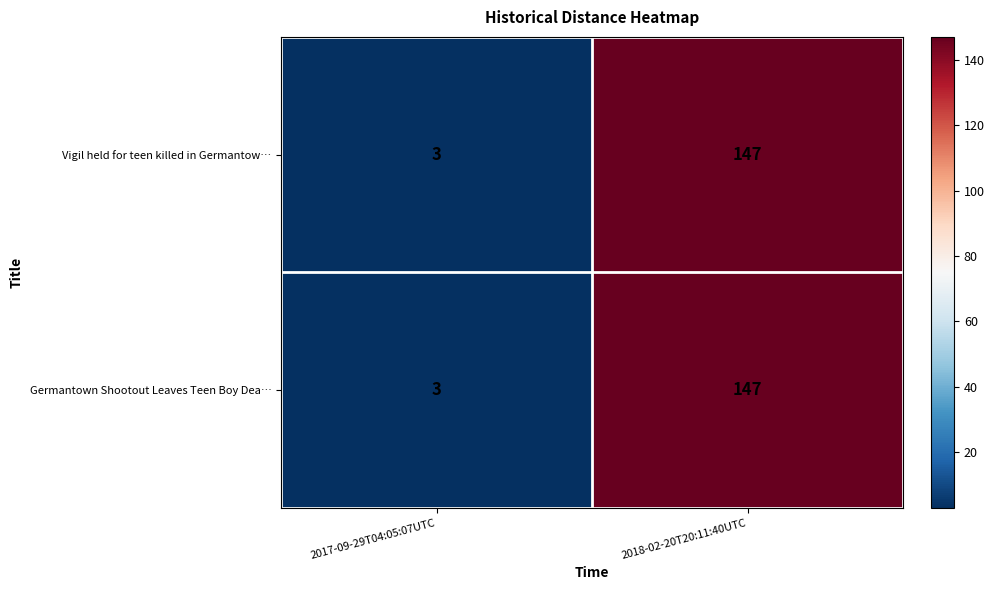

At which label does Vigil held for teen killed in Germantow… reach its peak?

2018-02-20T20:11:40UTC